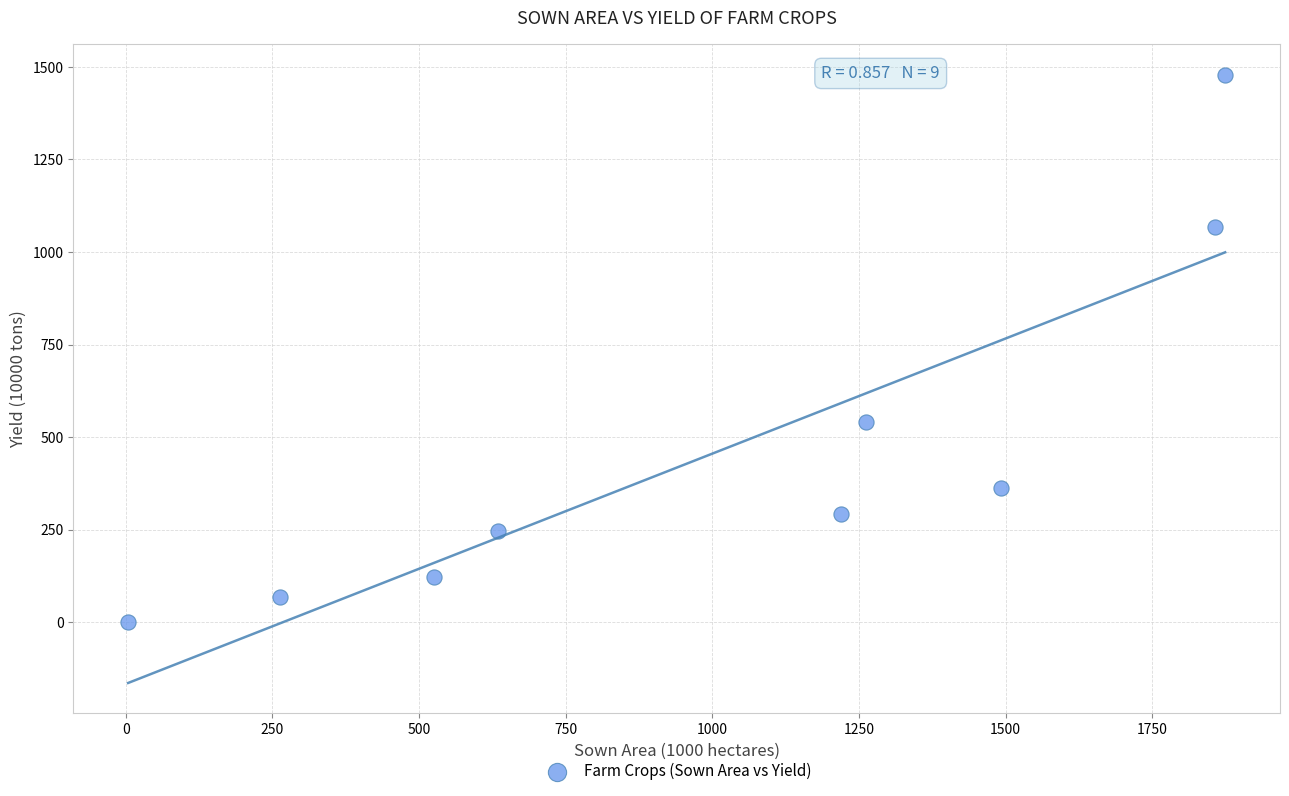

What Y value in the scatter plot is closest to 739?

541.4